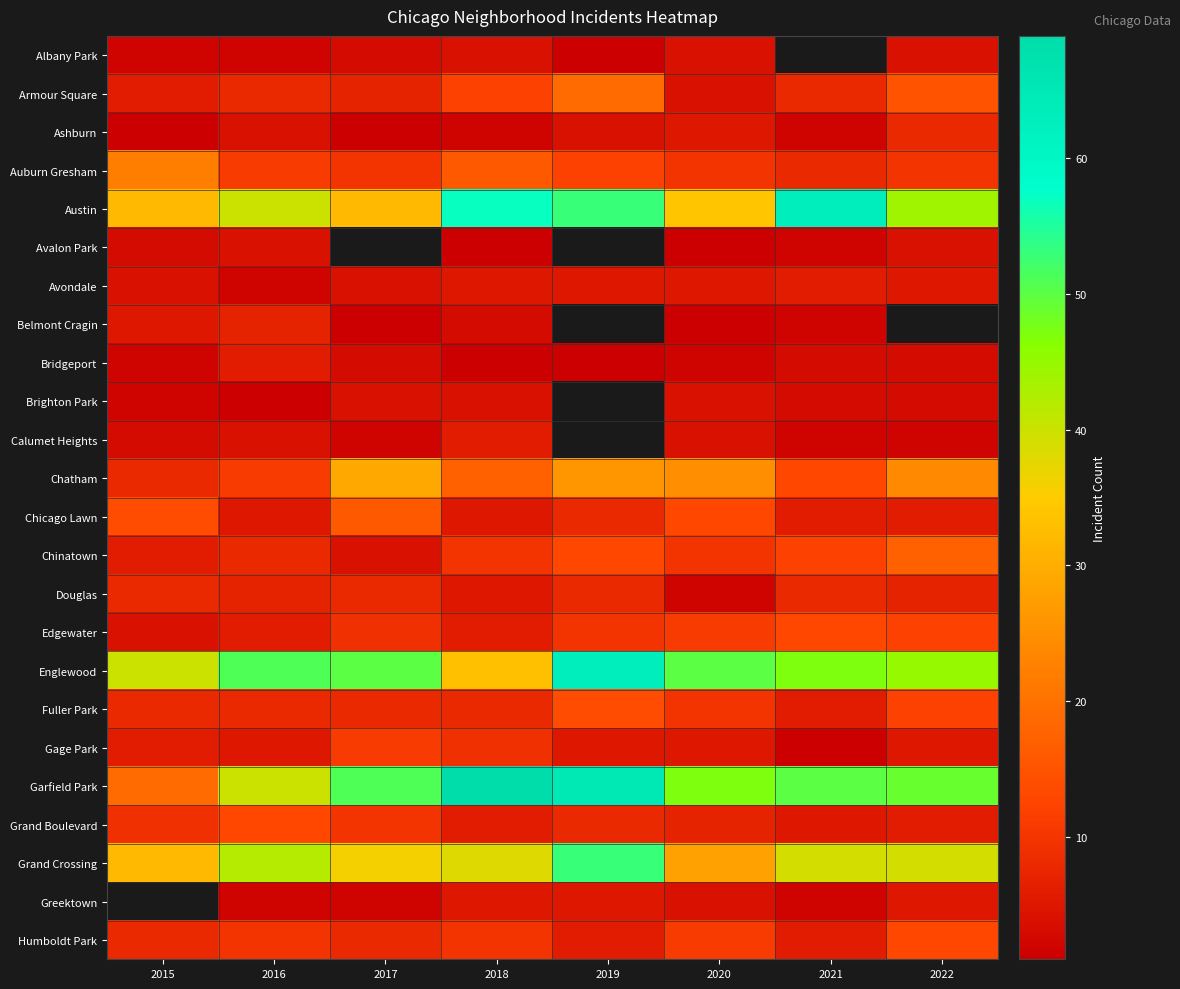

What is the difference between the Grand Boulevard values at 2022 and 2020?

1.0